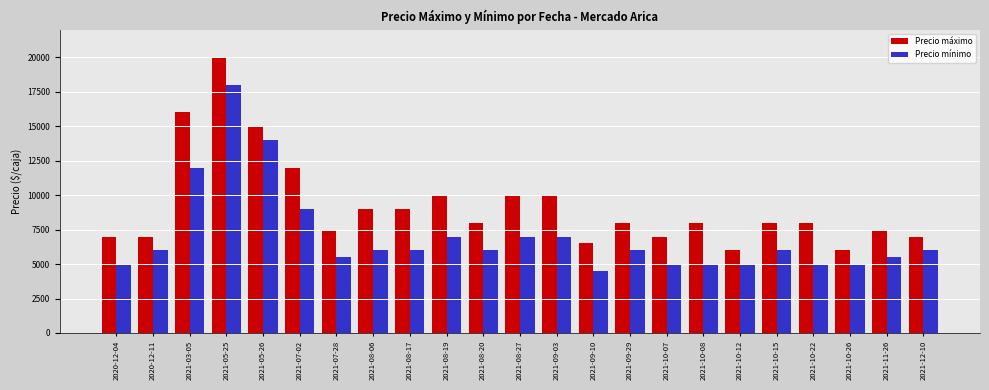

What is the label of the 4th bar from the left?

2021-05-25